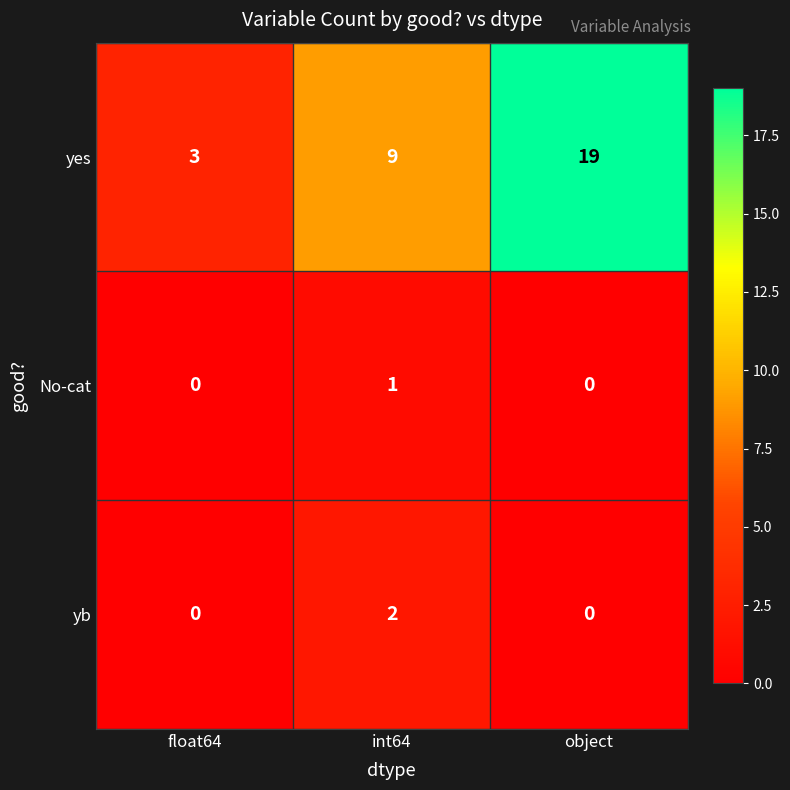

At which category is the sum across all series the highest?

object